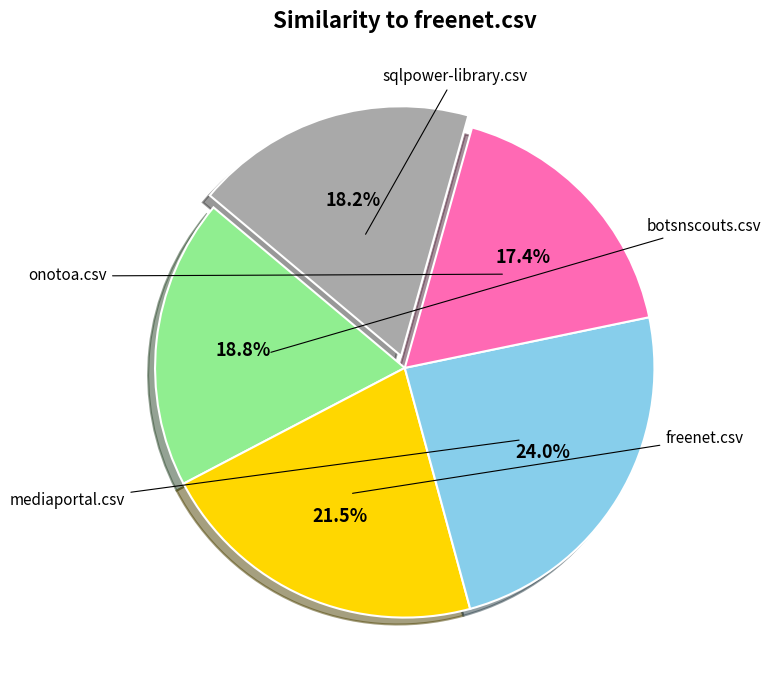

Is there a majority slice in this chart?

No